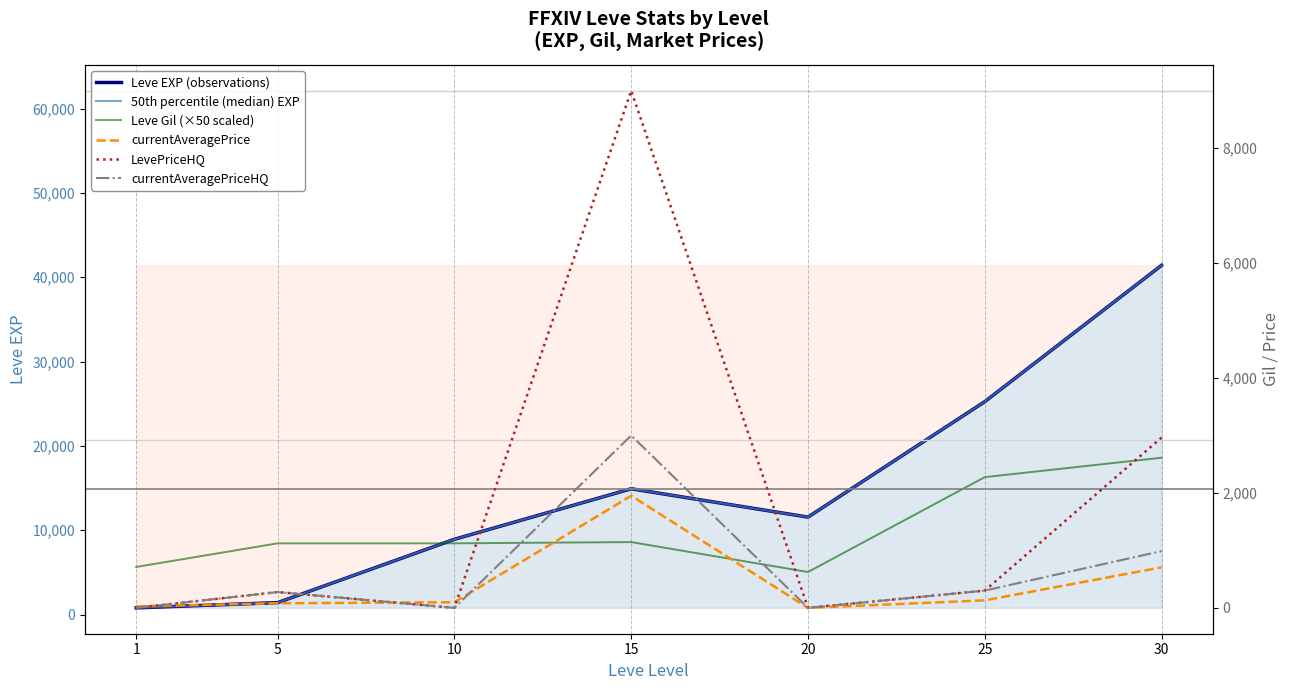

Is it true that currentAveragePrice equals 1950.0 at 15?

True